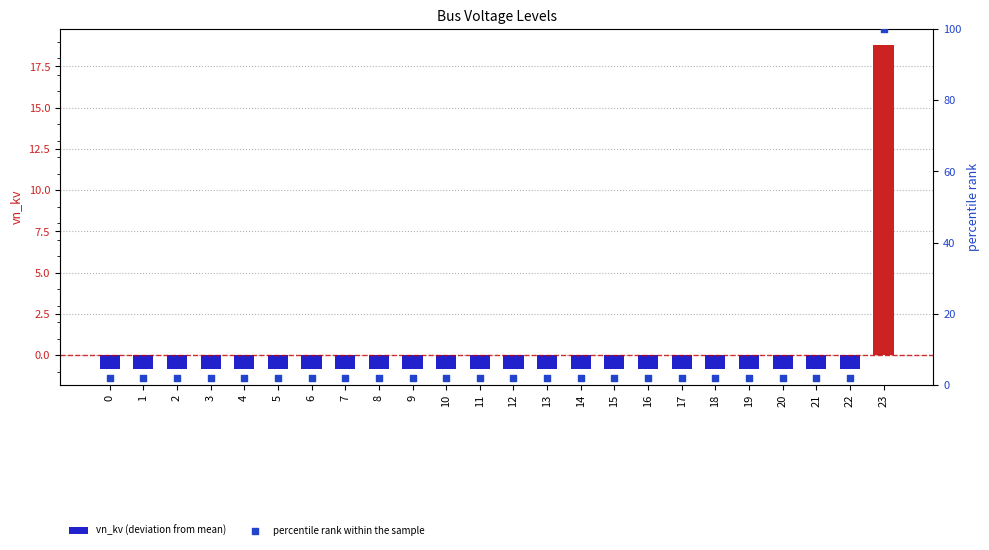

At how many categories does at least one series exceed 89?

1